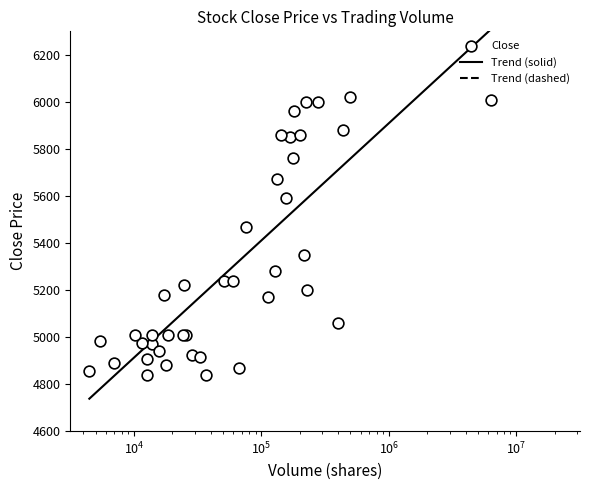

What is the minimum value for Trend (solid)?

4737.9